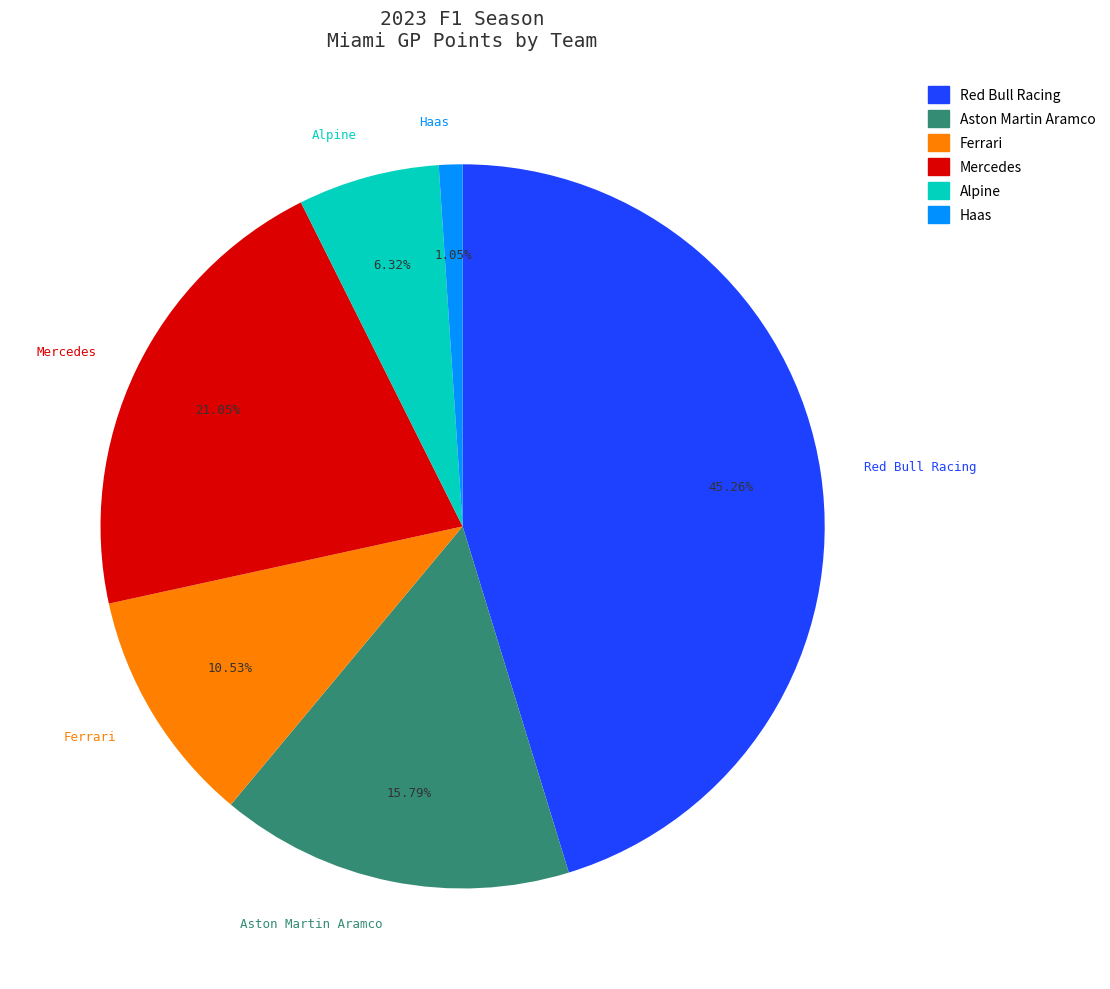

To the nearest percent, what portion does Aston Martin Aramco represent?

16%